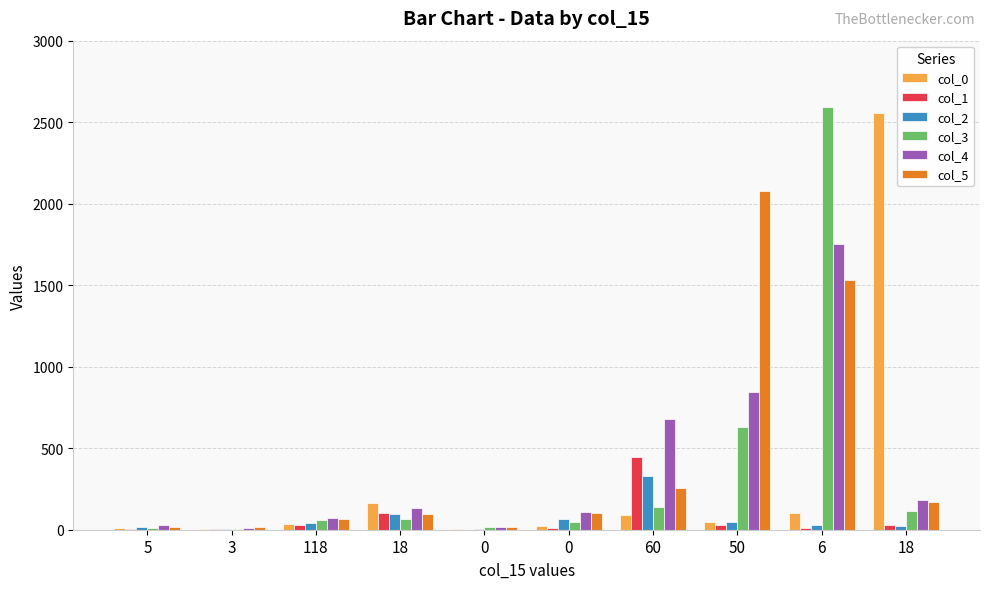

List the series in order of their peak value, highest first.

col_3, col_0, col_5, col_4, col_1, col_2